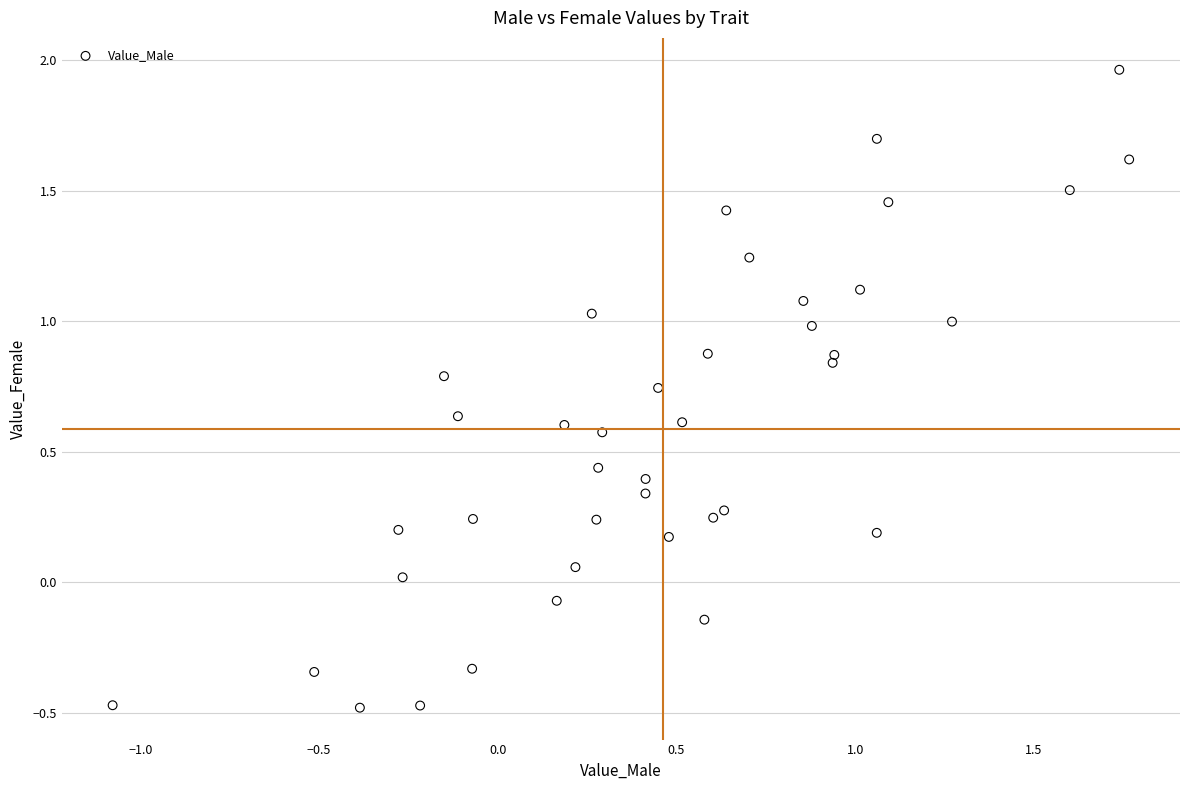

What is the range of X values (max minus min)?

2.8